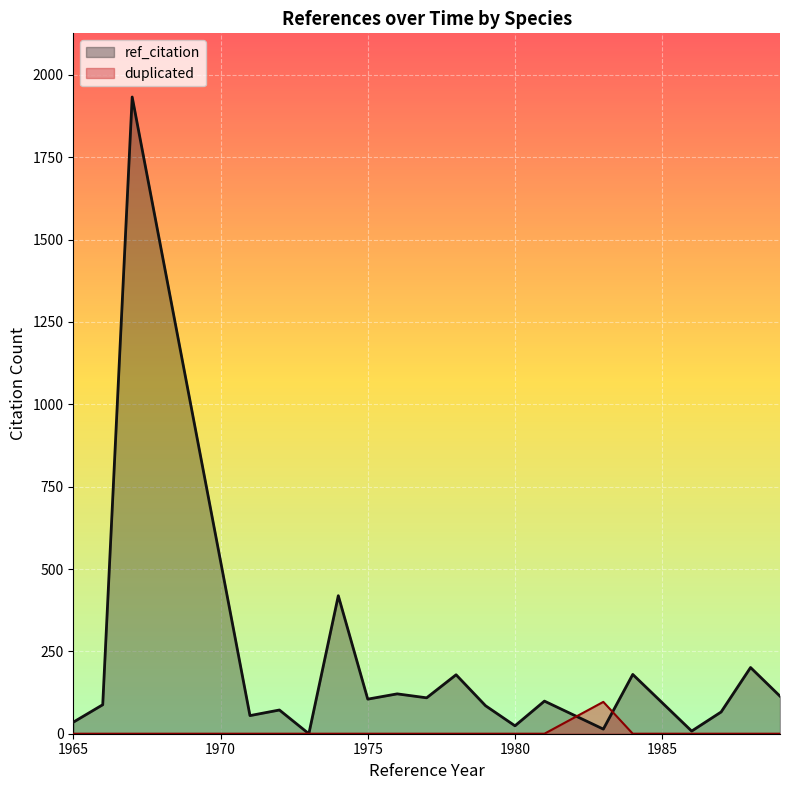

Which series has the largest total across all categories?

ref_citation